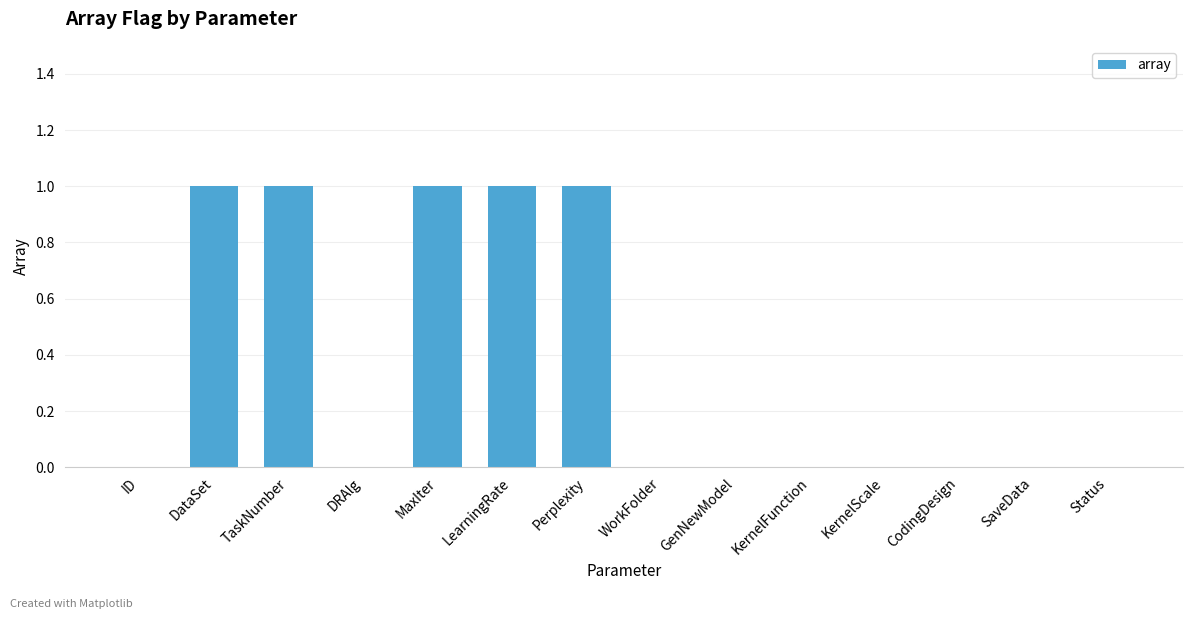

Reading left to right, list all the values displayed in this chart.

0	1	1	0	1	1	1	0	0	0	0	0	0	0